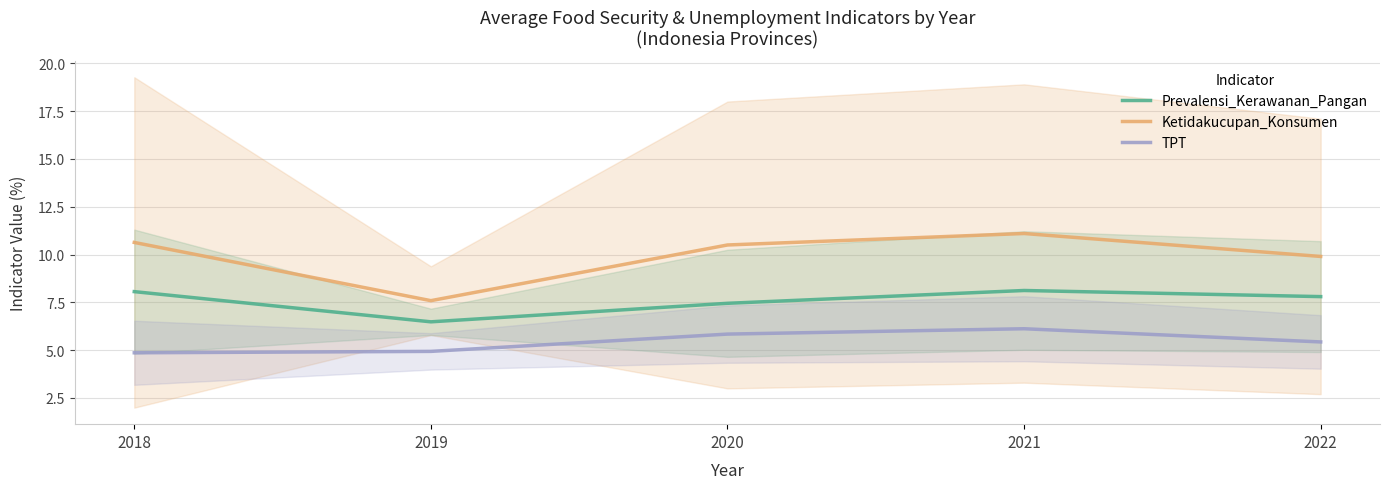

What is the value of the Ketidakucupan_Konsumen point at the 2nd from the left?

7.6